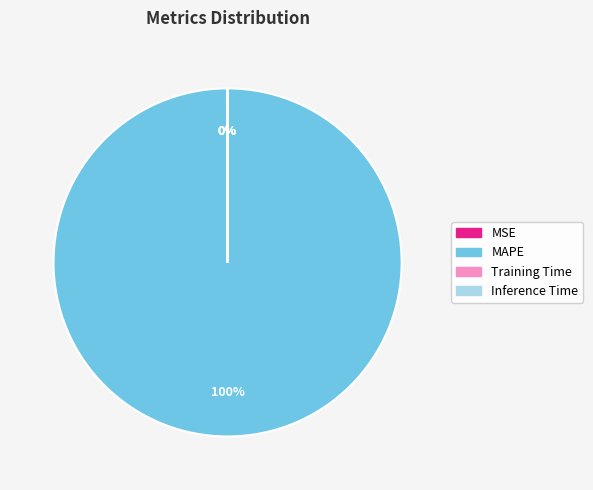

Is there any slice that represents more than half of the pie?

Yes